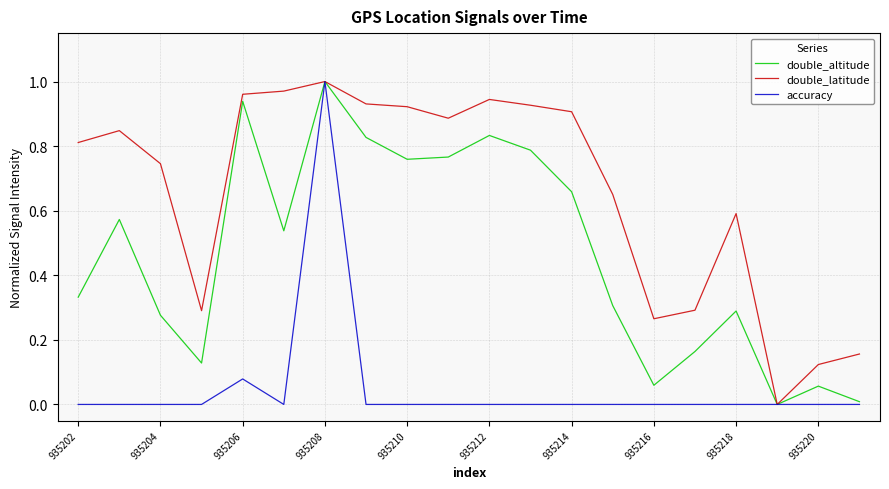

Which series has the largest total across all categories?

double_latitude